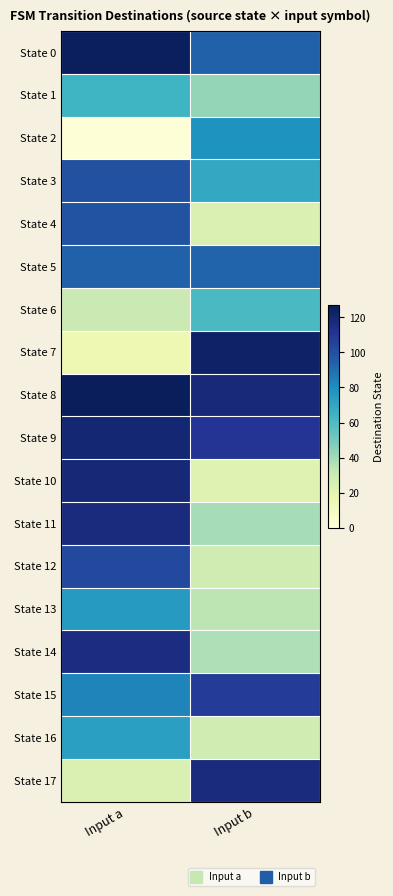

What is the smallest value displayed?

1